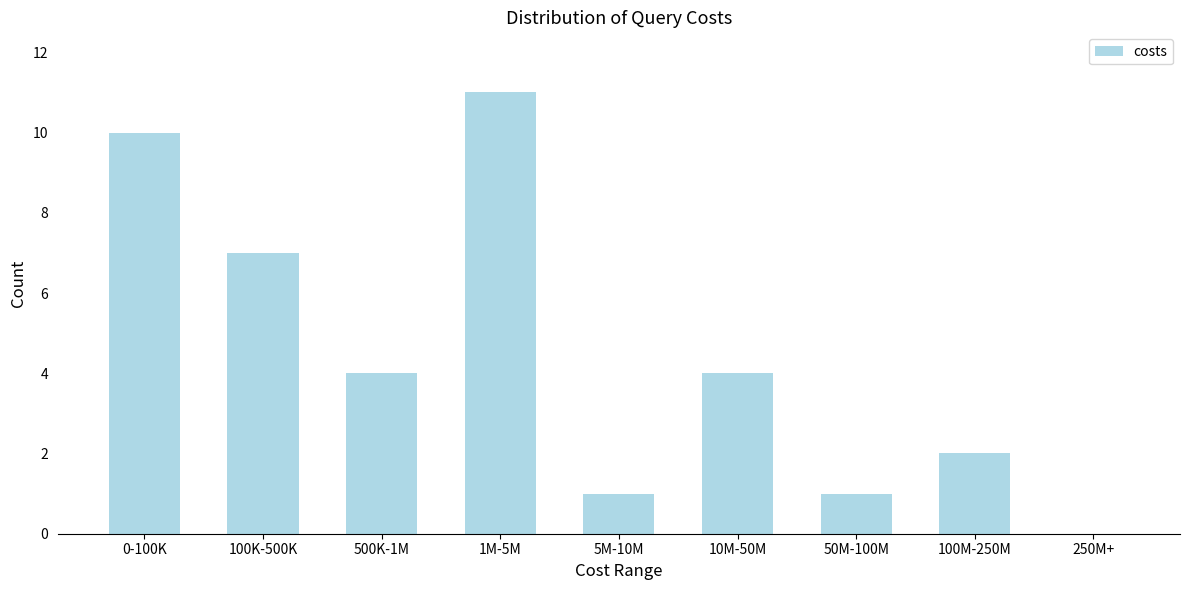

Reading right to left, what are all the values shown in this chart?

250M+=0	100M-250M=2	50M-100M=1	10M-50M=4	5M-10M=1	1M-5M=11	500K-1M=4	100K-500K=7	0-100K=10